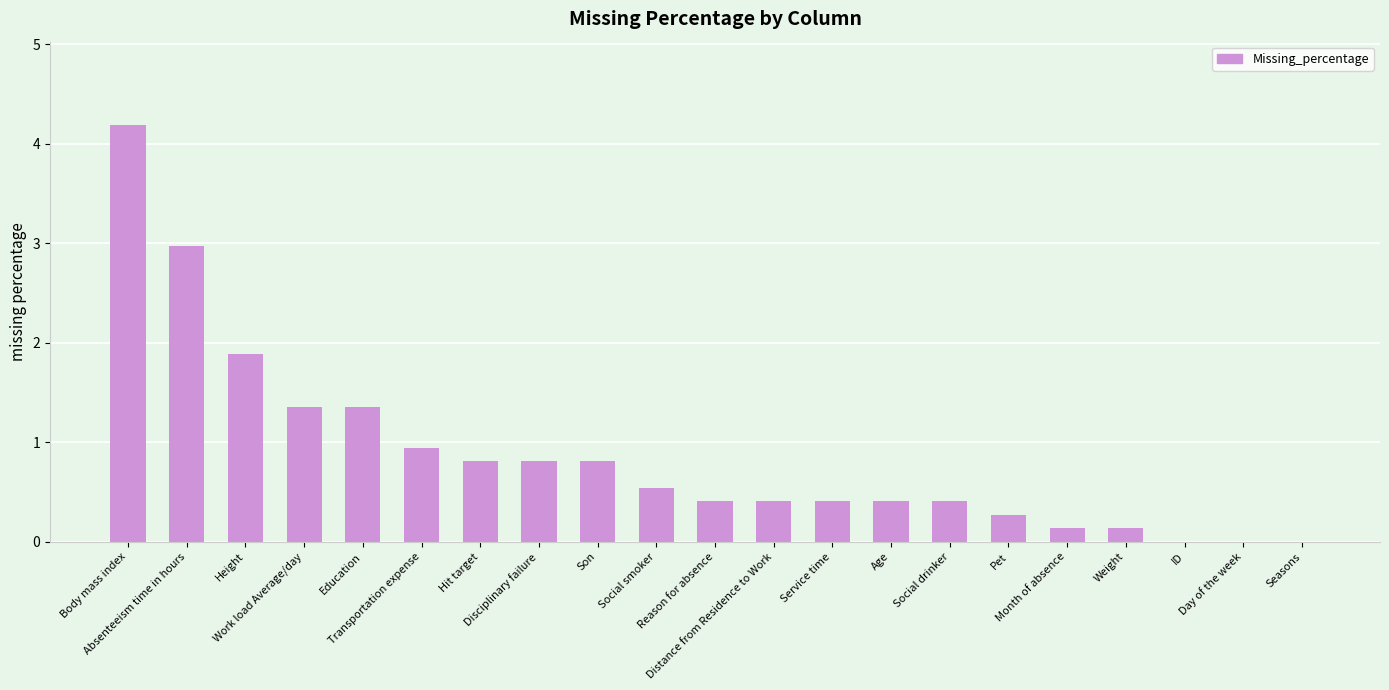

What is the change in value from Education to Disciplinary failure?

-0.5